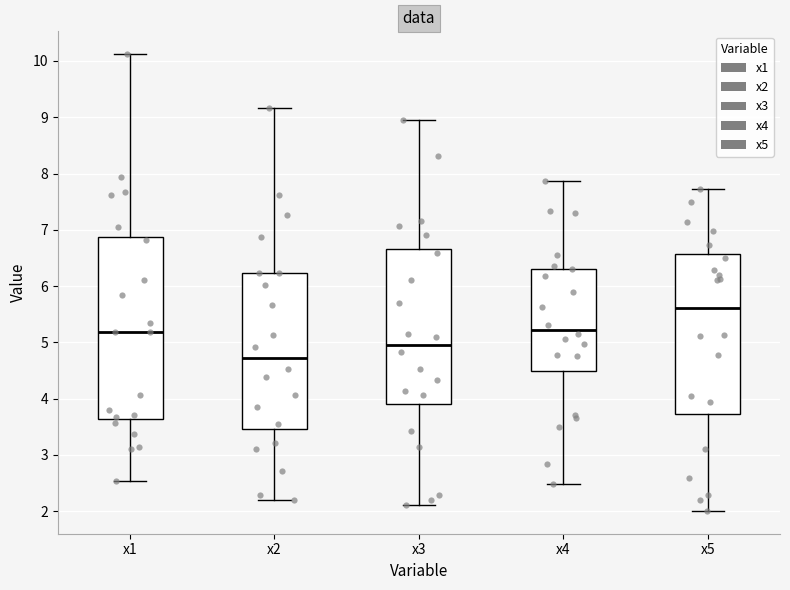

Reading left to right, read every box against the y-axis: the position of its median line, the range the box covers, and the ends of its whiskers. The values are not printed on the chart, so give them approximately, as read against the axis.

x1: median 5.2, box 3.6 to 6.9, whiskers 2.5 to 10.1
x2: median 4.7, box 3.5 to 6.2, whiskers 2.2 to 9.2
x3: median 5.0, box 3.9 to 6.7, whiskers 2.1 to 8.9
x4: median 5.2, box 4.5 to 6.3, whiskers 2.5 to 7.9
x5: median 5.6, box 3.7 to 6.6, whiskers 2.0 to 7.7